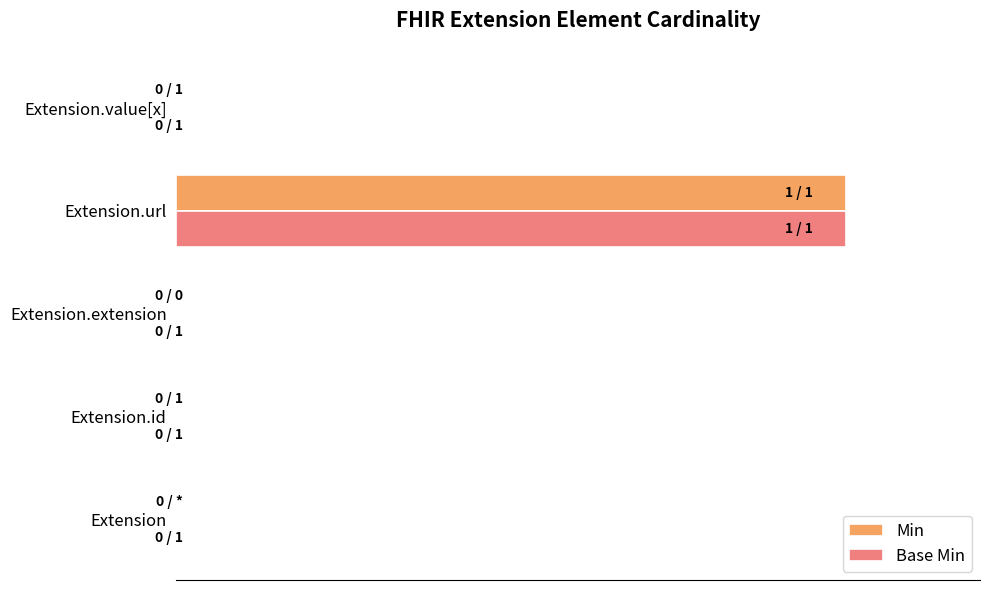

At which category is the sum across all series the highest?

Extension.url